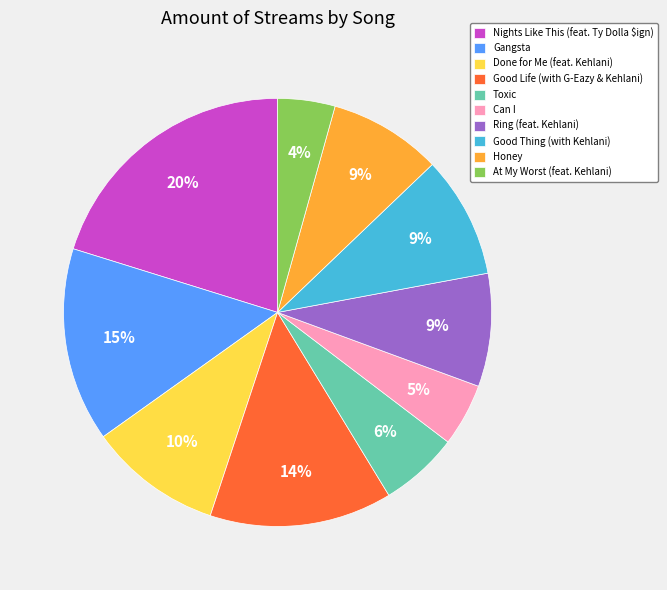

What percentage is the Good Thing (with Kehlani) slice, to the nearest percent?

9%